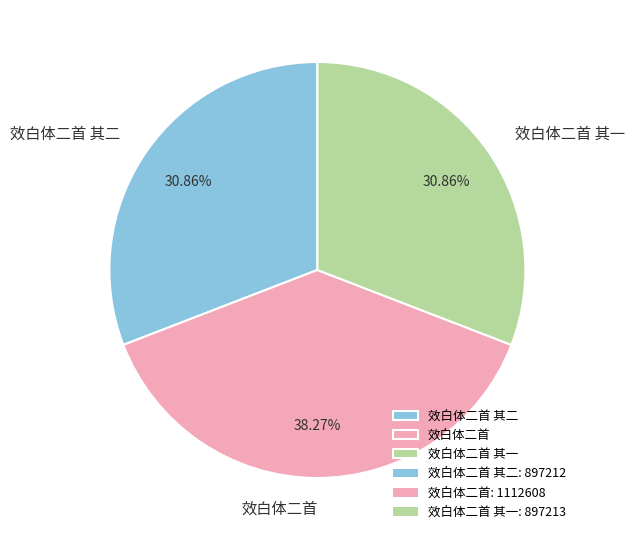

Is it true that 效白体二首 其二 is 31% of the pie?

True